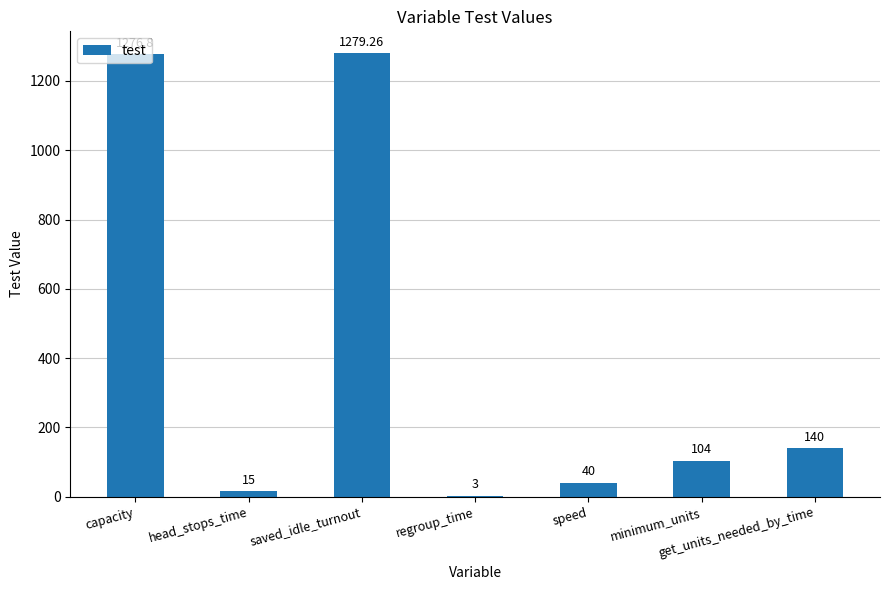

Where does the data first go above 104?

capacity